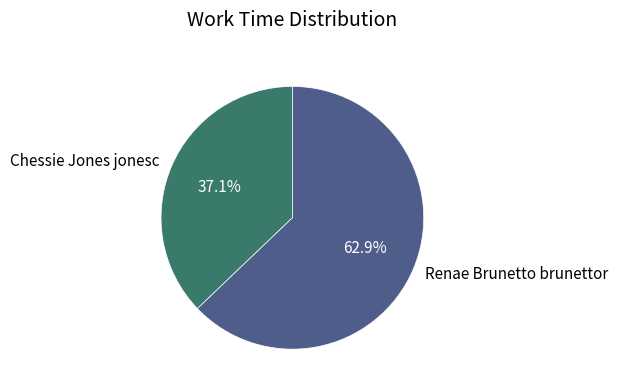

What is the total percentage of Chessie Jones jonesc and Renae Brunetto brunettor?

100.0%